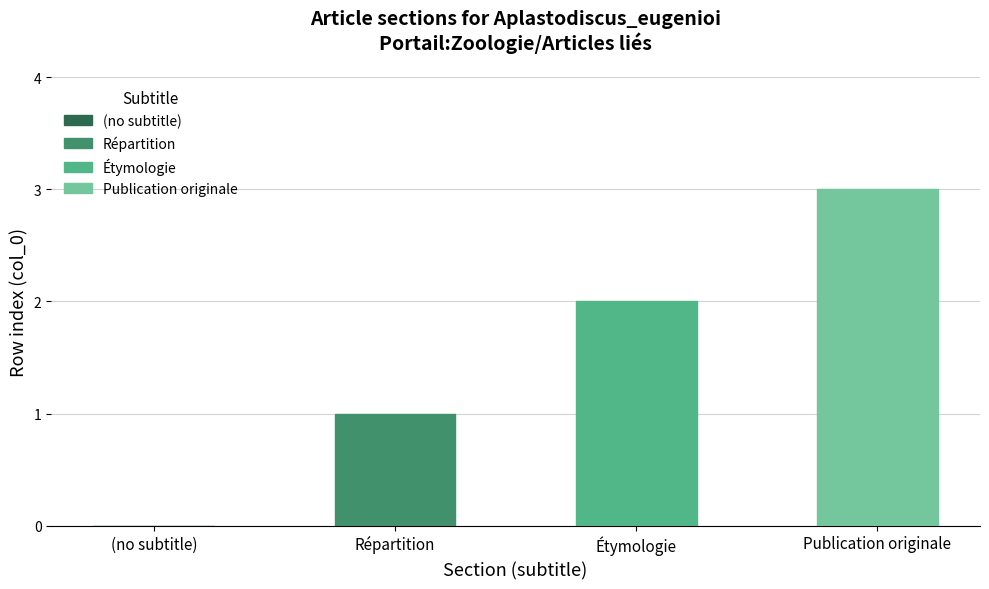

How many distinct data groups are displayed?

1